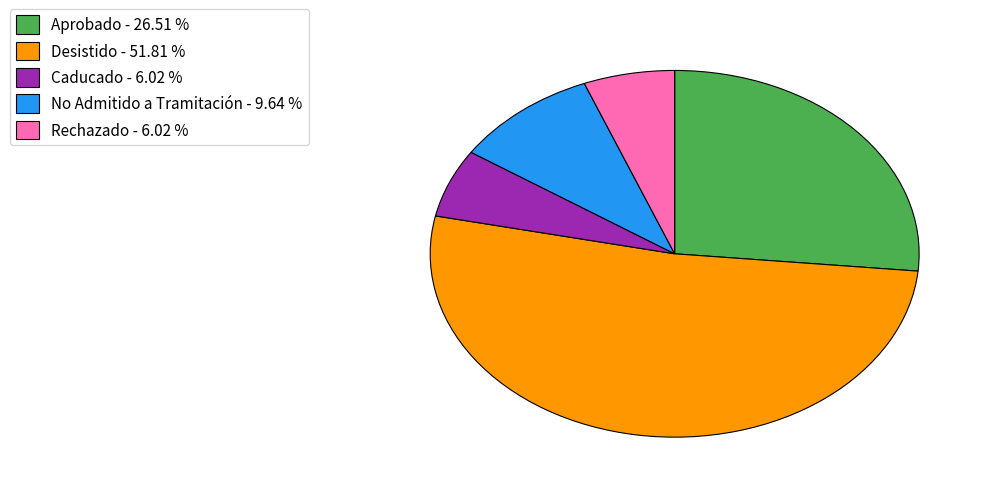

Is there any slice that represents more than half of the pie?

Yes